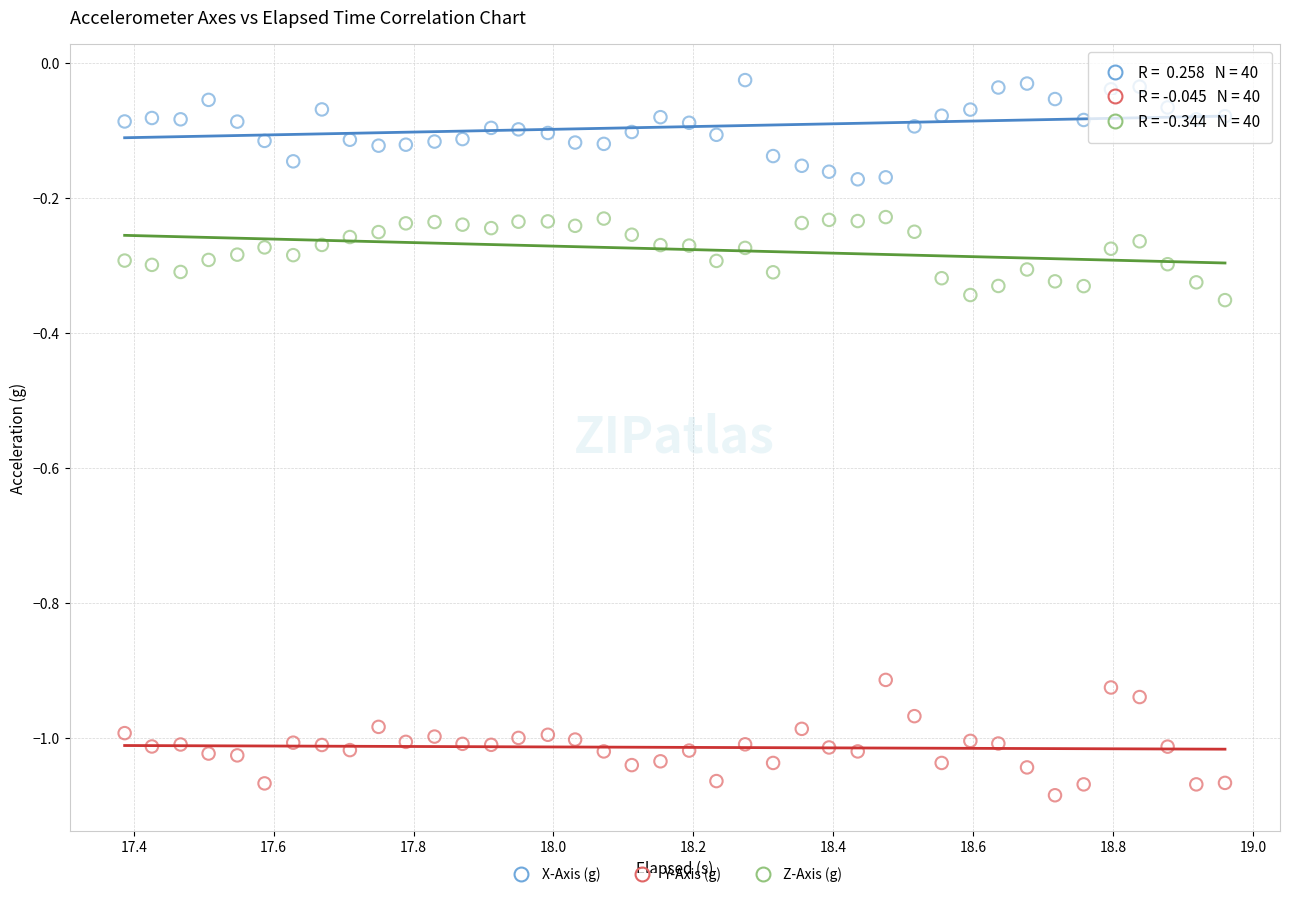

Across all data points, what is the range of X values (max minus min)?

1.6